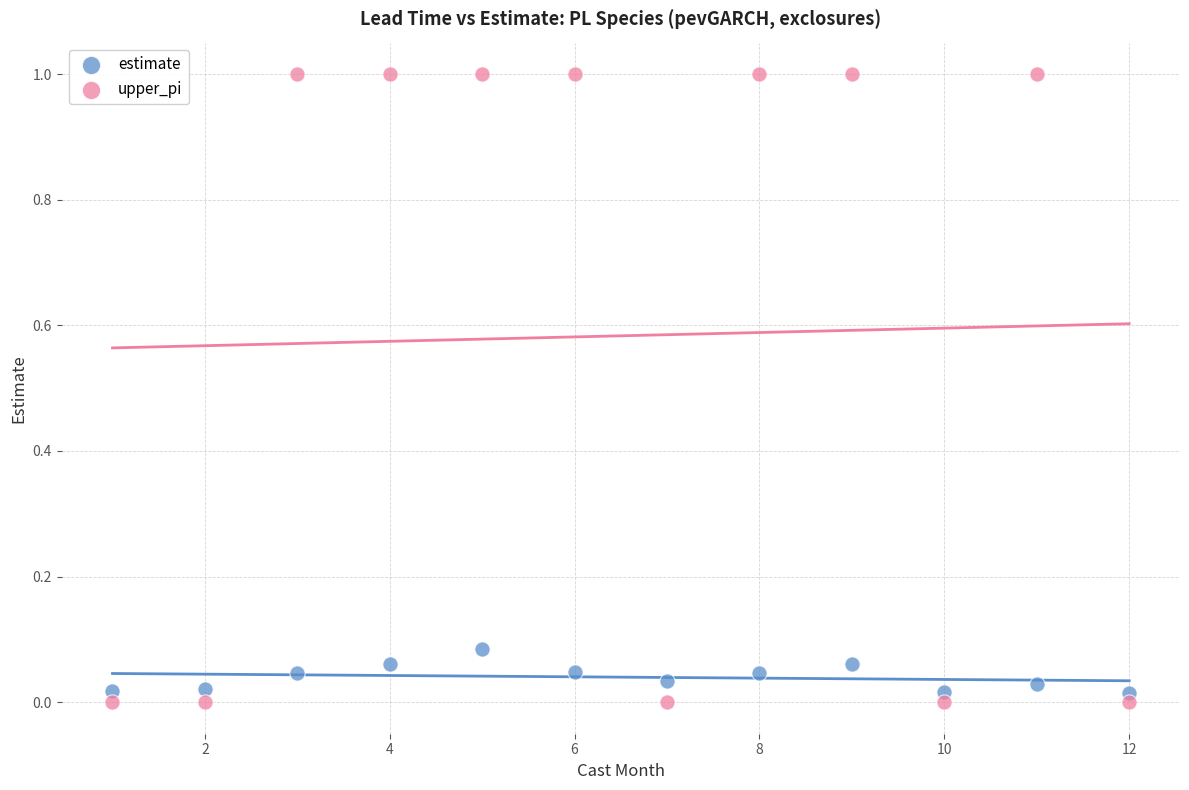

Which series has the widest spread of Y values?

upper_pi